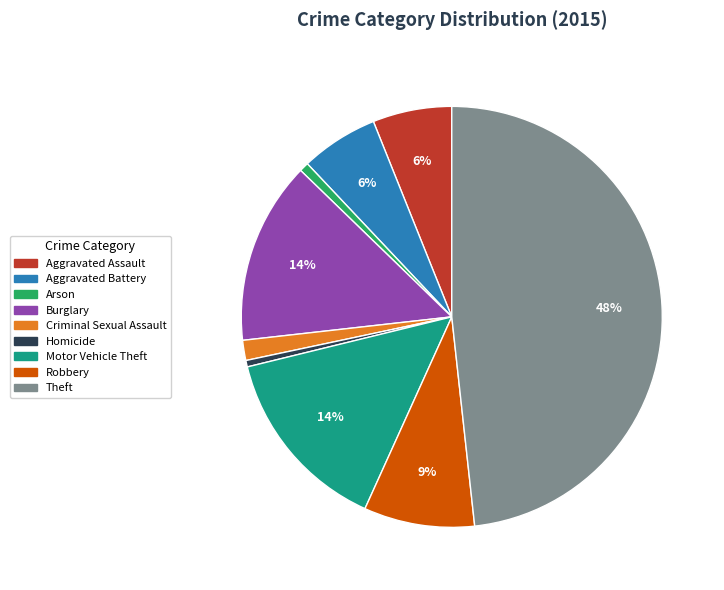

The Robbery slice represents 3% of the pie. True or false?

False